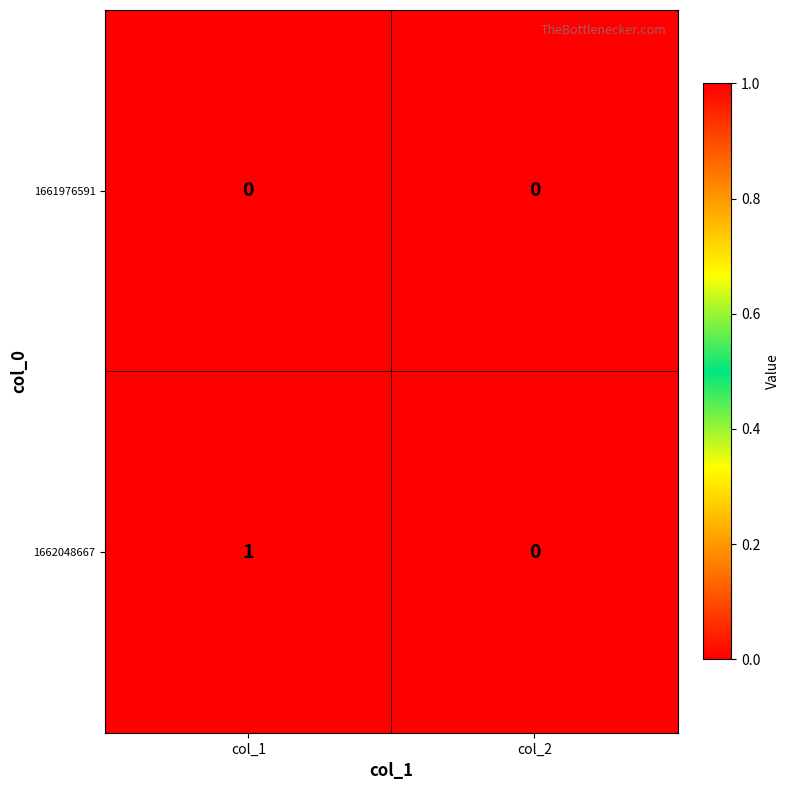

Rank the series at col_1 from highest to lowest value.

1662048667, 1661976591